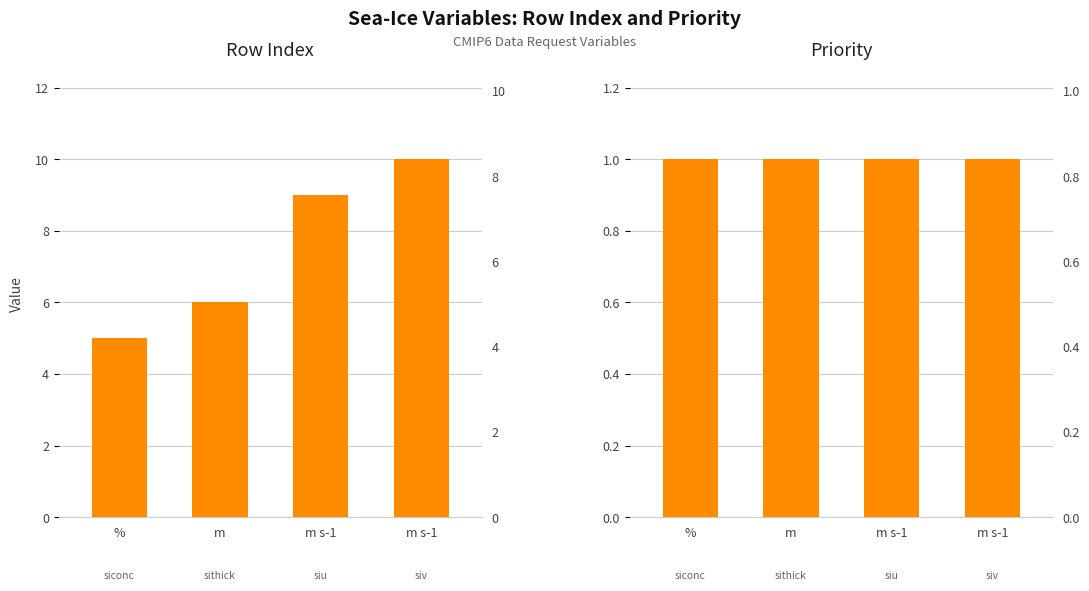

List the series in order of their peak value, highest first.

rowIndex, Priority